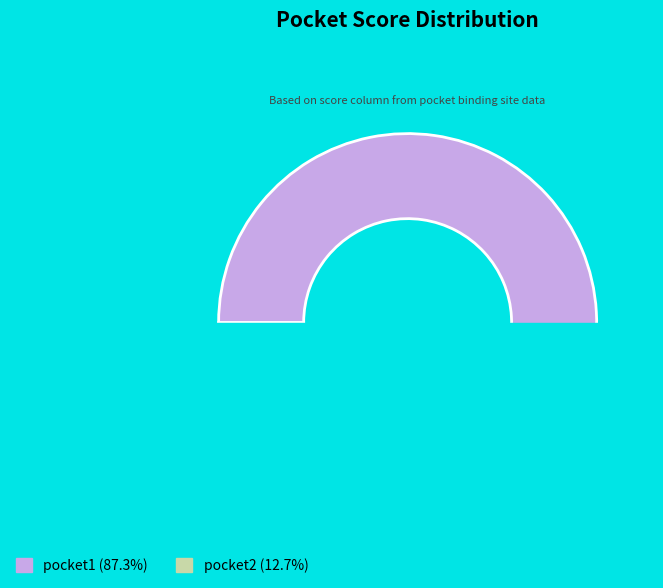

What is the change in value from pocket1 to pocket2?

-9.1